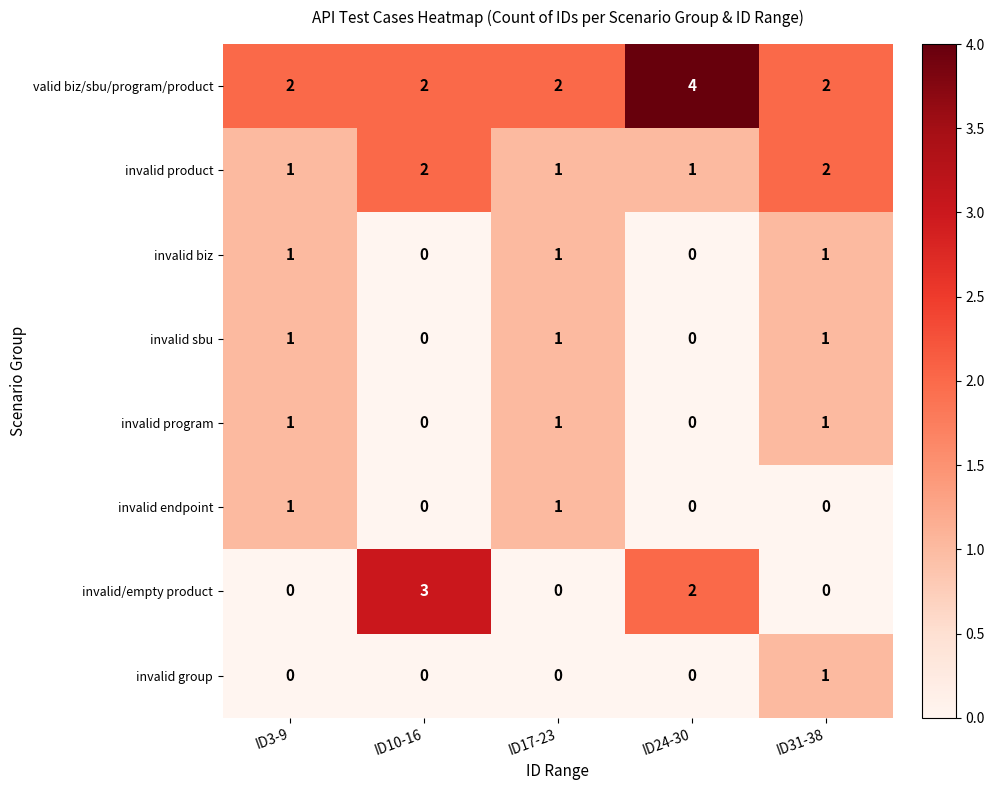

The value of valid biz/sbu/program/product at ID24-30 is 1. True or false?

False